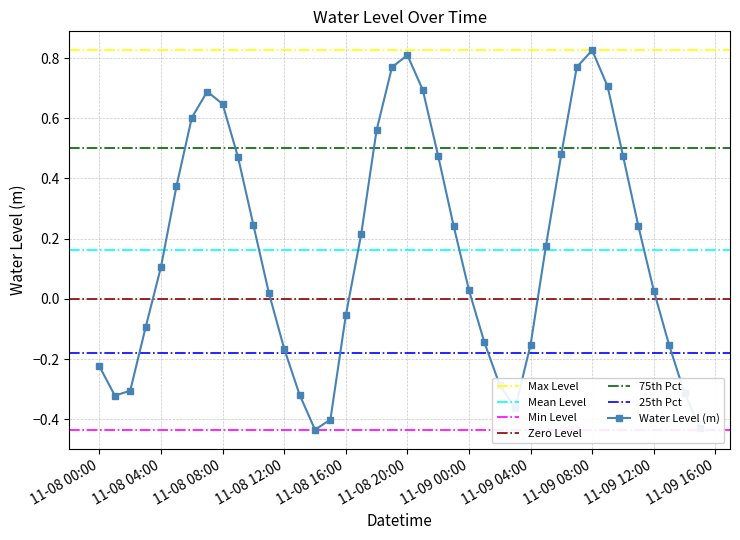

Where does the Water Level (m) series first go above 0?

11-08 04:00